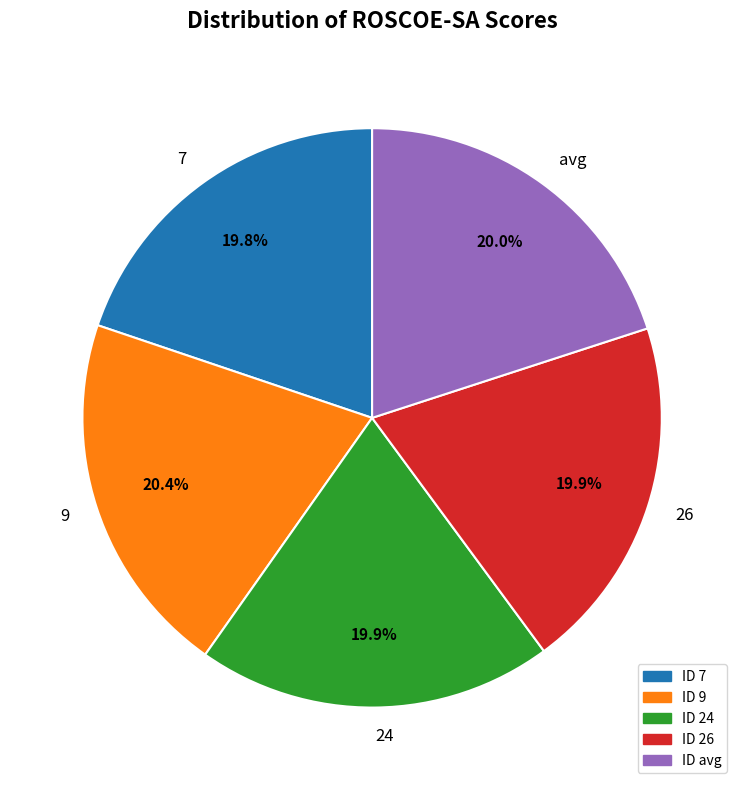

Does 26 account for over 50% of the chart?

No